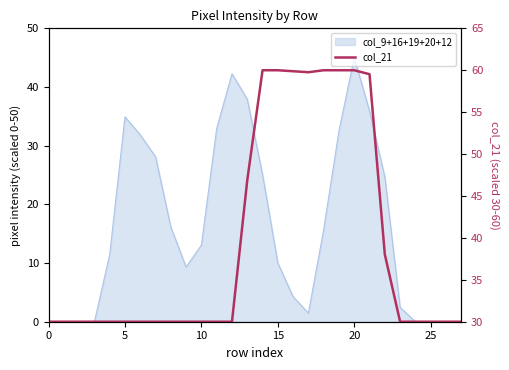

Does the chart have visible grid lines?

No